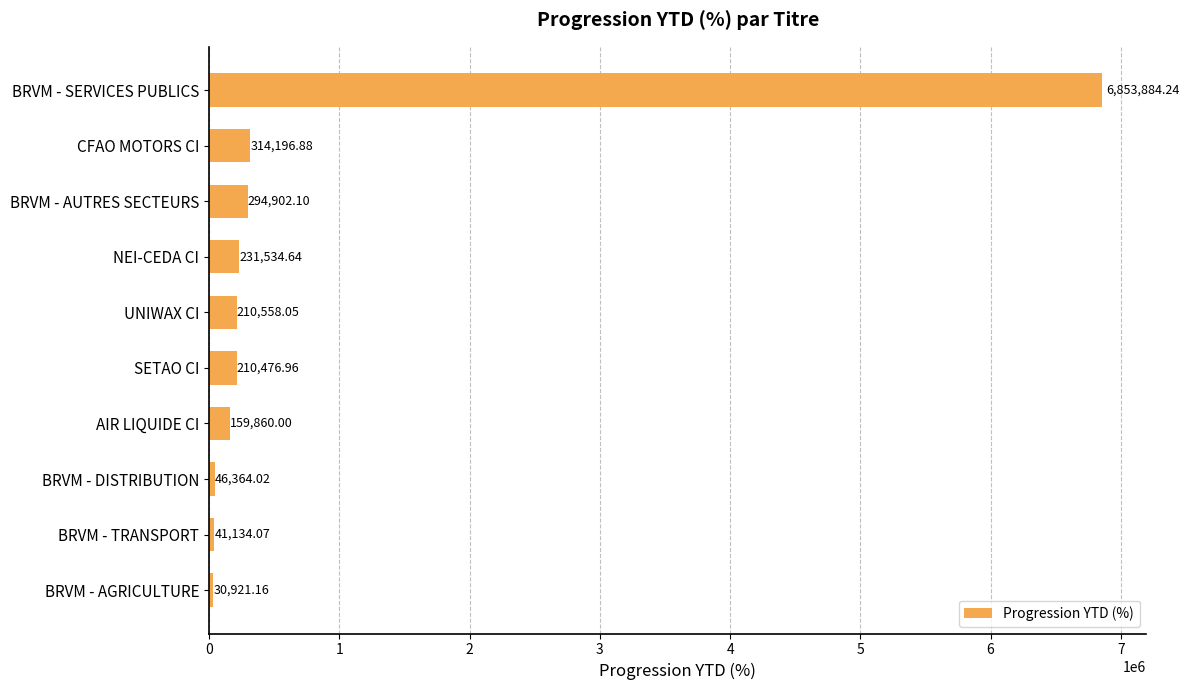

Does the chart contain any negative values?

No